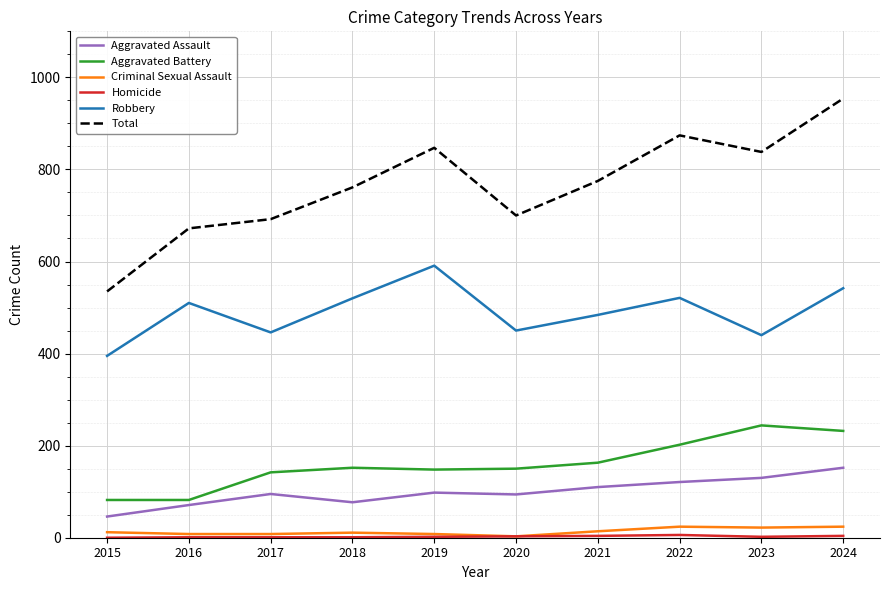

True or false: Criminal Sexual Assault and Aggravated Assault cross at least once.

False